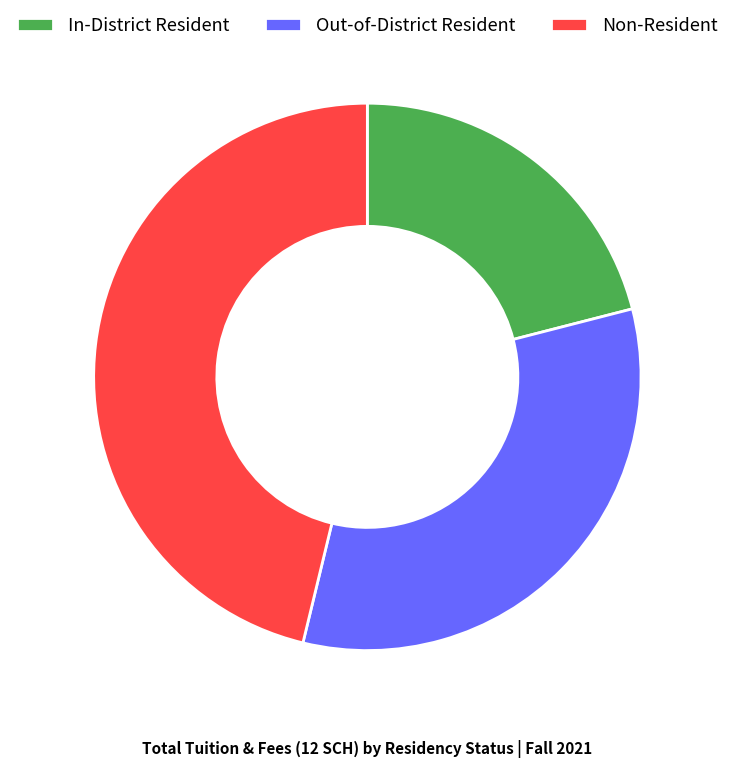

What is the largest slice in the pie chart?

Non-Resident